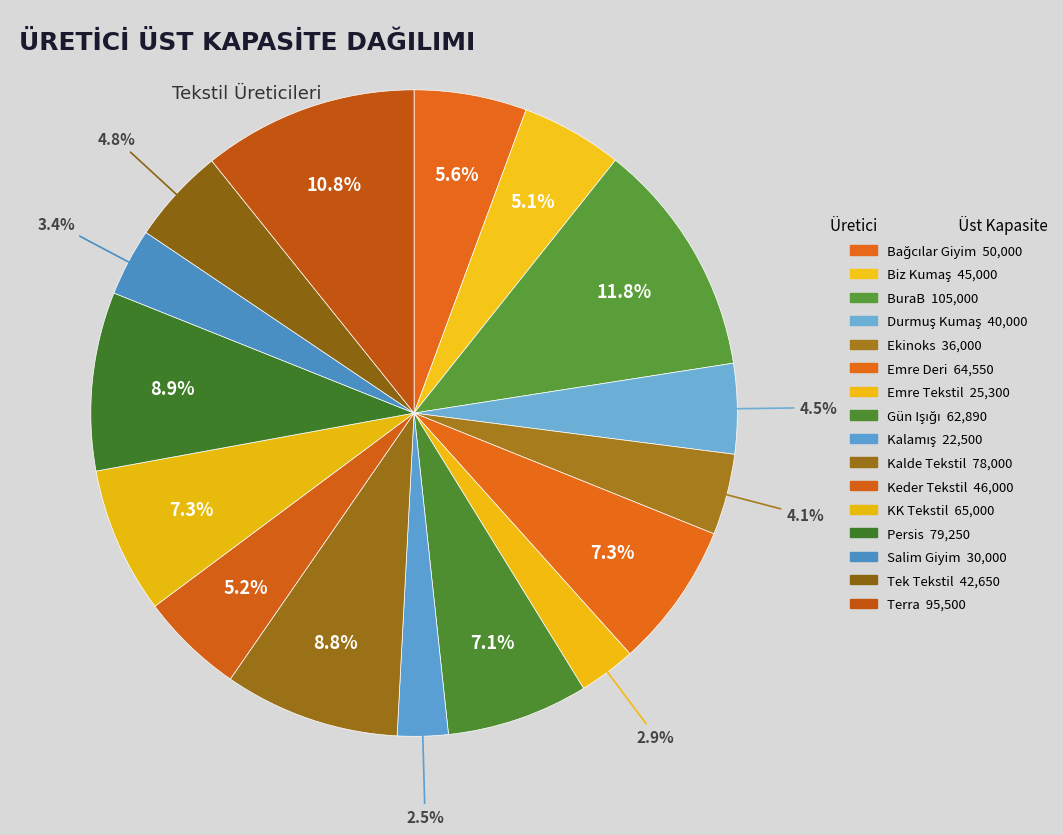

What percentage is the Tek Tekstil slice, to the nearest percent?

5%